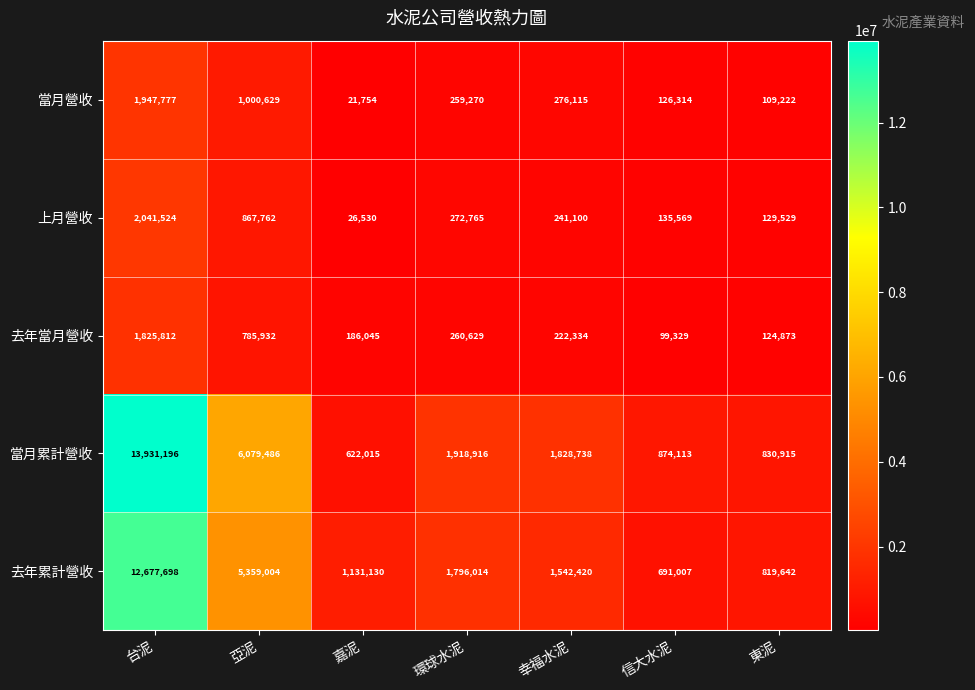

At which category does the chart reach its minimum across all series?

嘉泥